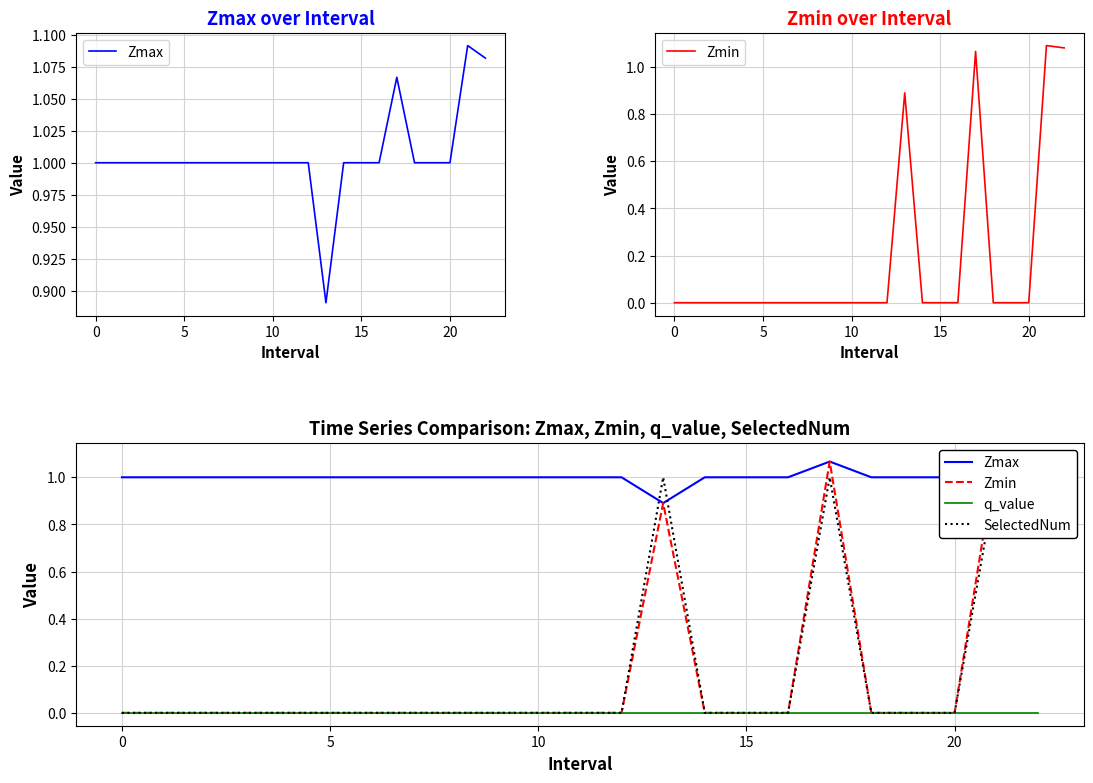

Between 5 and 10, which series saw the biggest shift?

Zmax